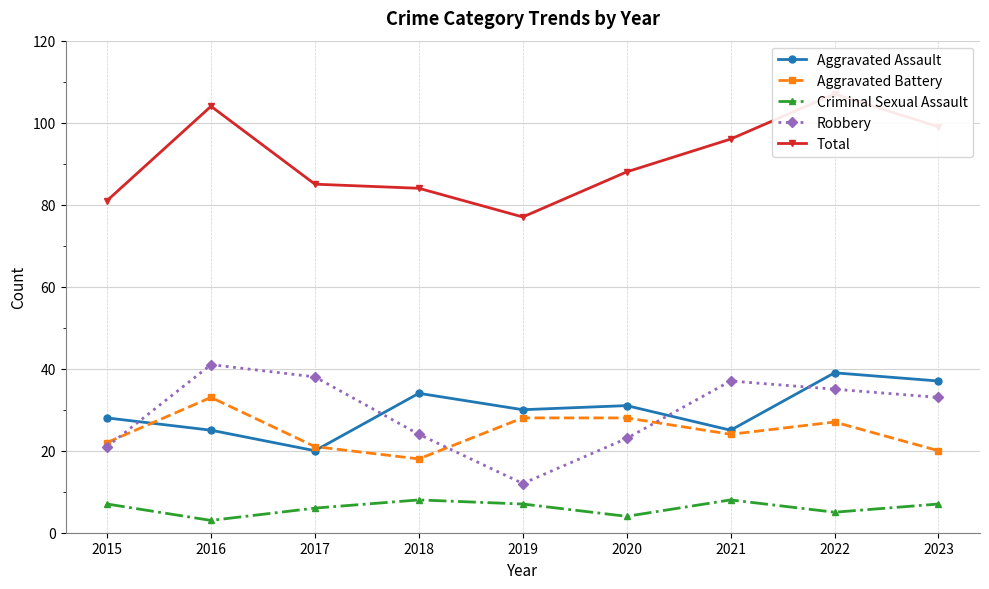

Which series has the largest range (max minus min)?

Total